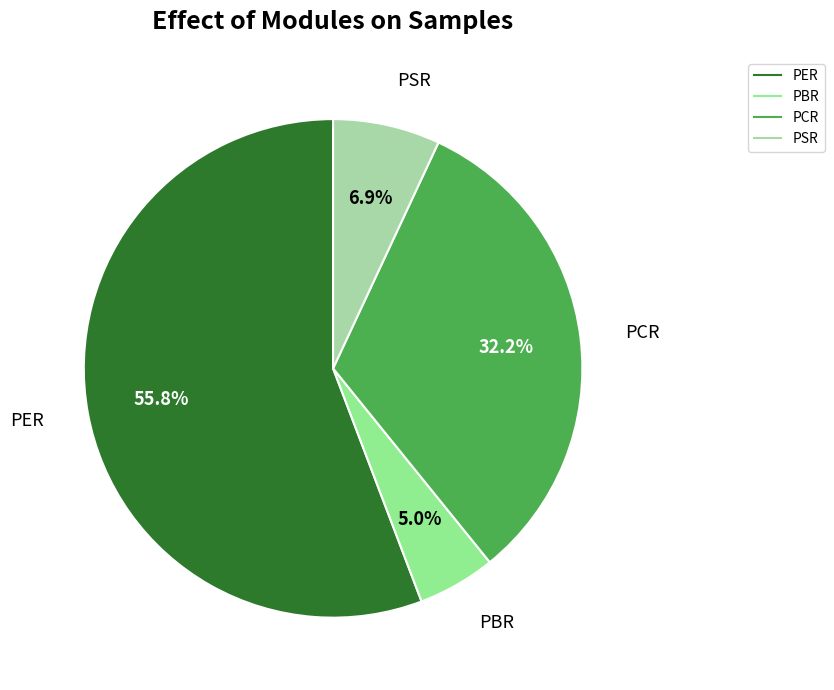

What percentage is the PER slice, to the nearest percent?

56%